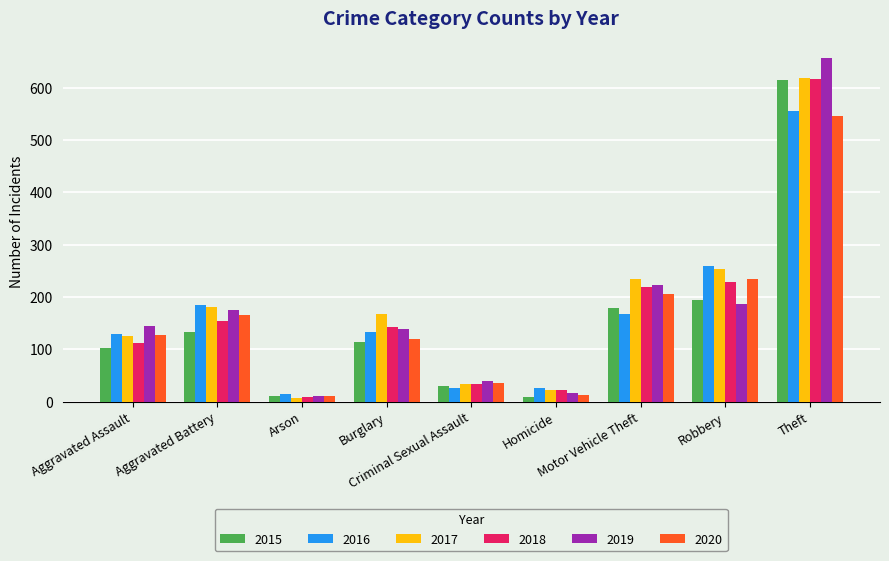

What is the lowest value of the 2019 series?

10